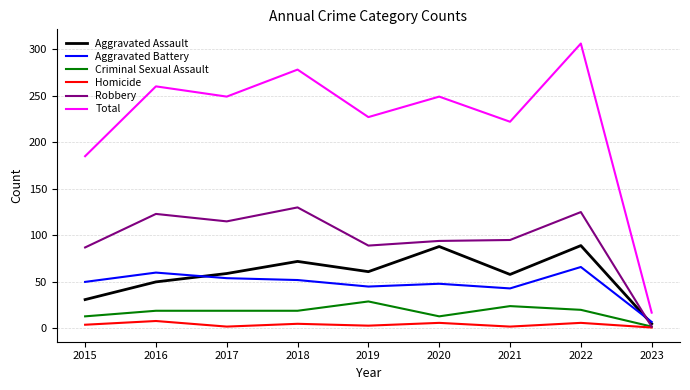

Which category has the highest value in the Aggravated Battery series?

2022